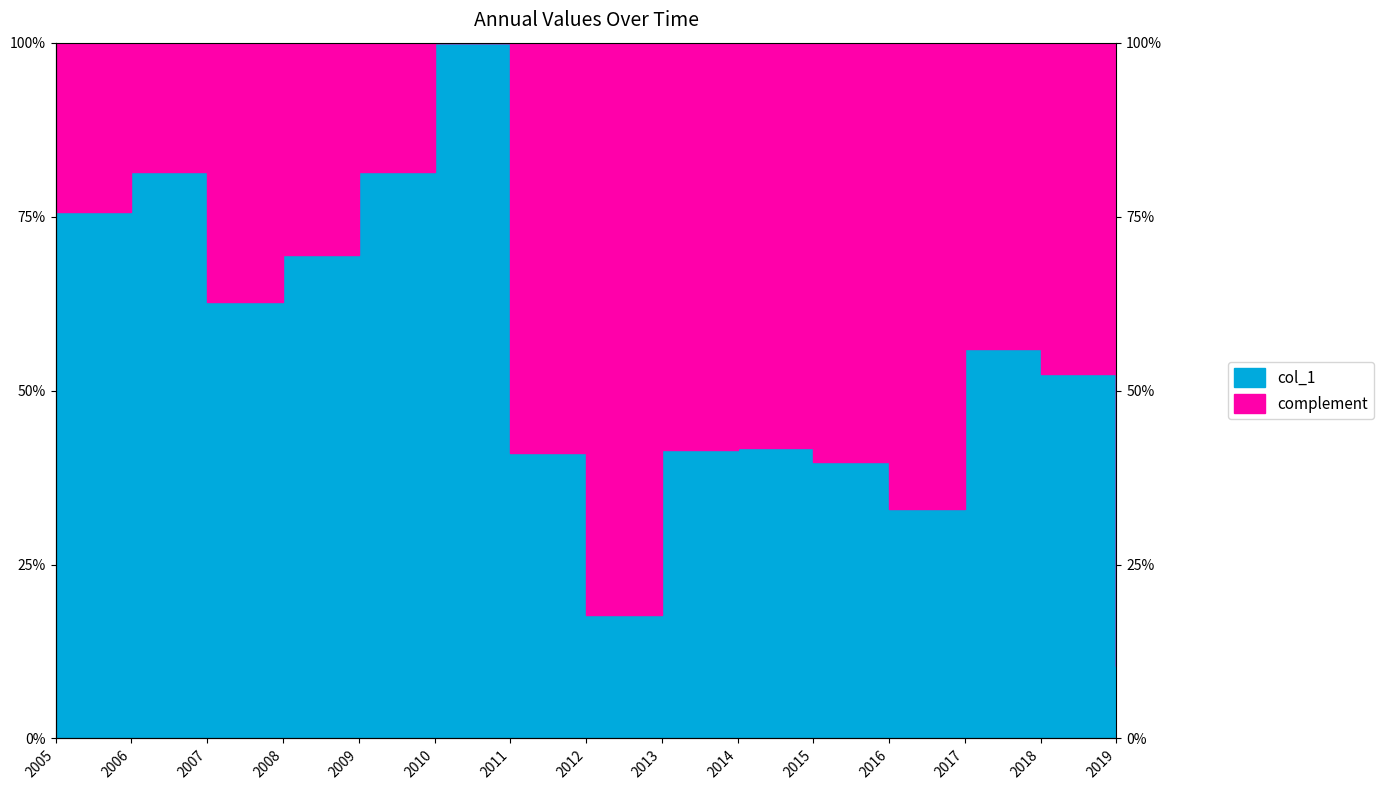

True or false: the data has more than 0 interior local peaks.

True